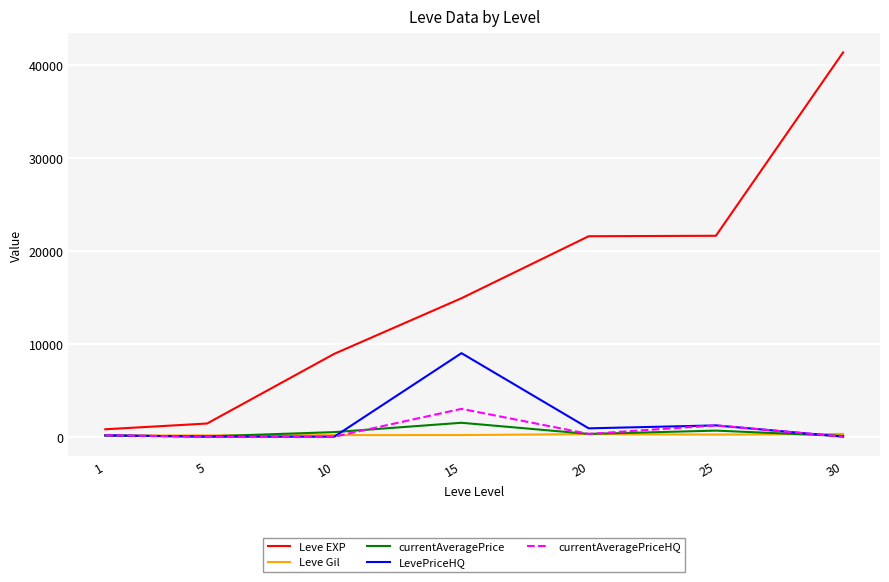

True or false: Leve EXP and currentAveragePrice intersect in this chart.

False